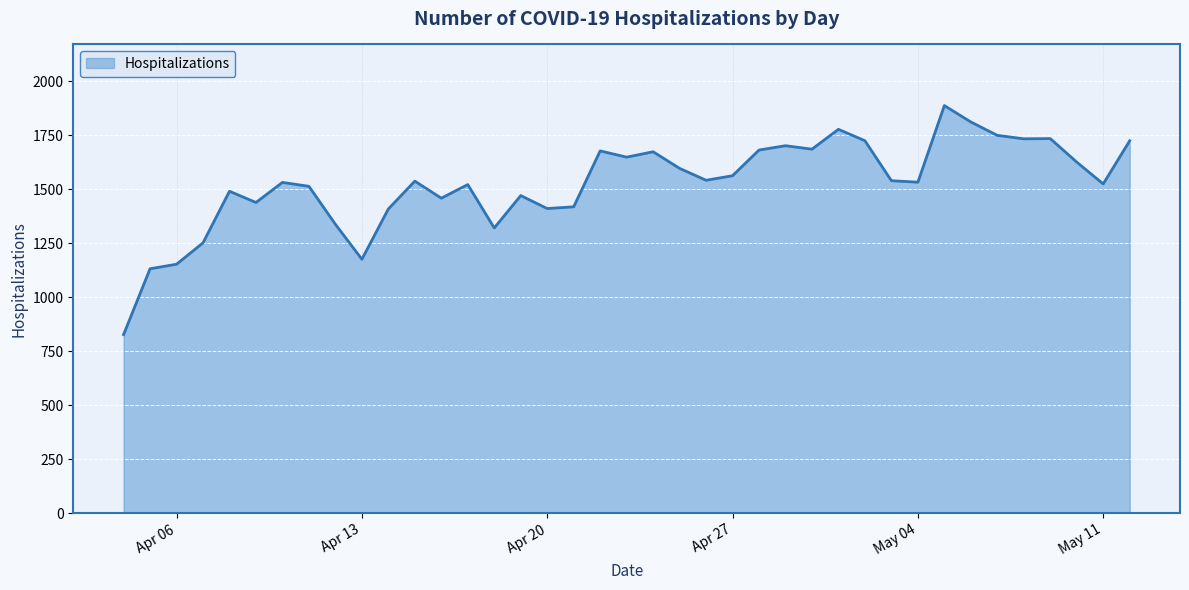

True or false: the data has more than 2 interior local peaks.

True